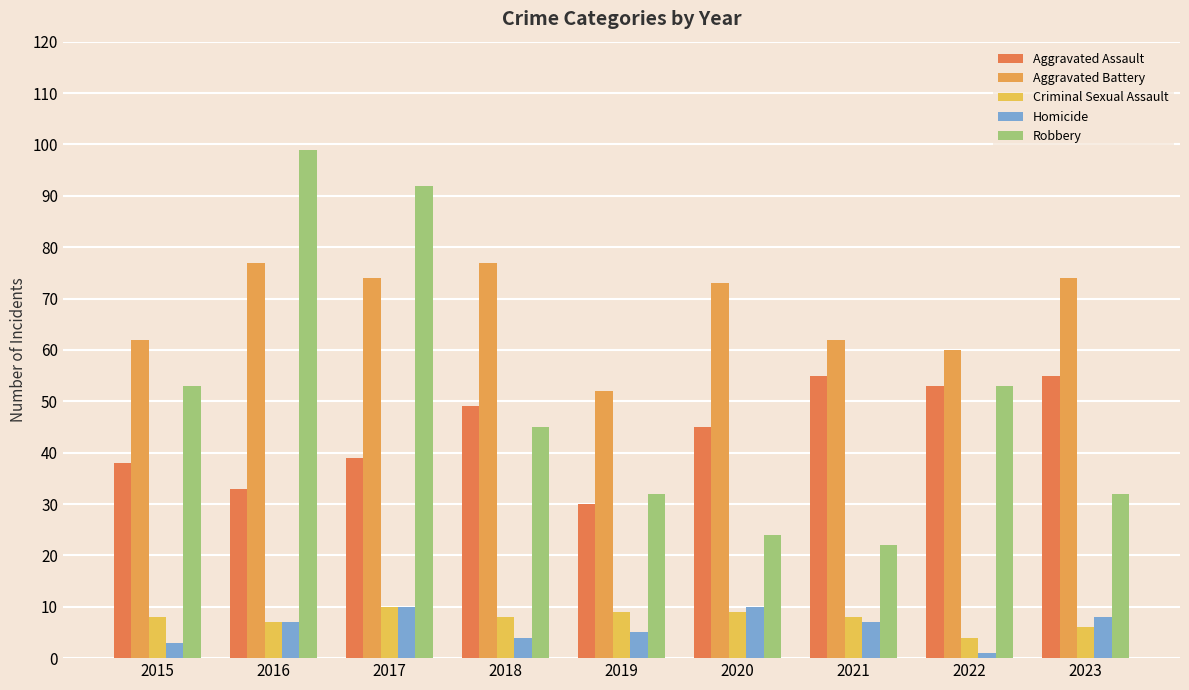

Reading left to right, what are all the values shown in this chart?

Aggravated Assault: 2015=38	2016=33	2017=39	2018=49	2019=30	2020=45	2021=55	2022=53	2023=55
Aggravated Battery: 2015=62	2016=77	2017=74	2018=77	2019=52	2020=73	2021=62	2022=60	2023=74
Criminal Sexual Assault: 2015=8	2016=7	2017=10	2018=8	2019=9	2020=9	2021=8	2022=4	2023=6
Homicide: 2015=3	2016=7	2017=10	2018=4	2019=5	2020=10	2021=7	2022=1	2023=8
Robbery: 2015=53	2016=99	2017=92	2018=45	2019=32	2020=24	2021=22	2022=53	2023=32